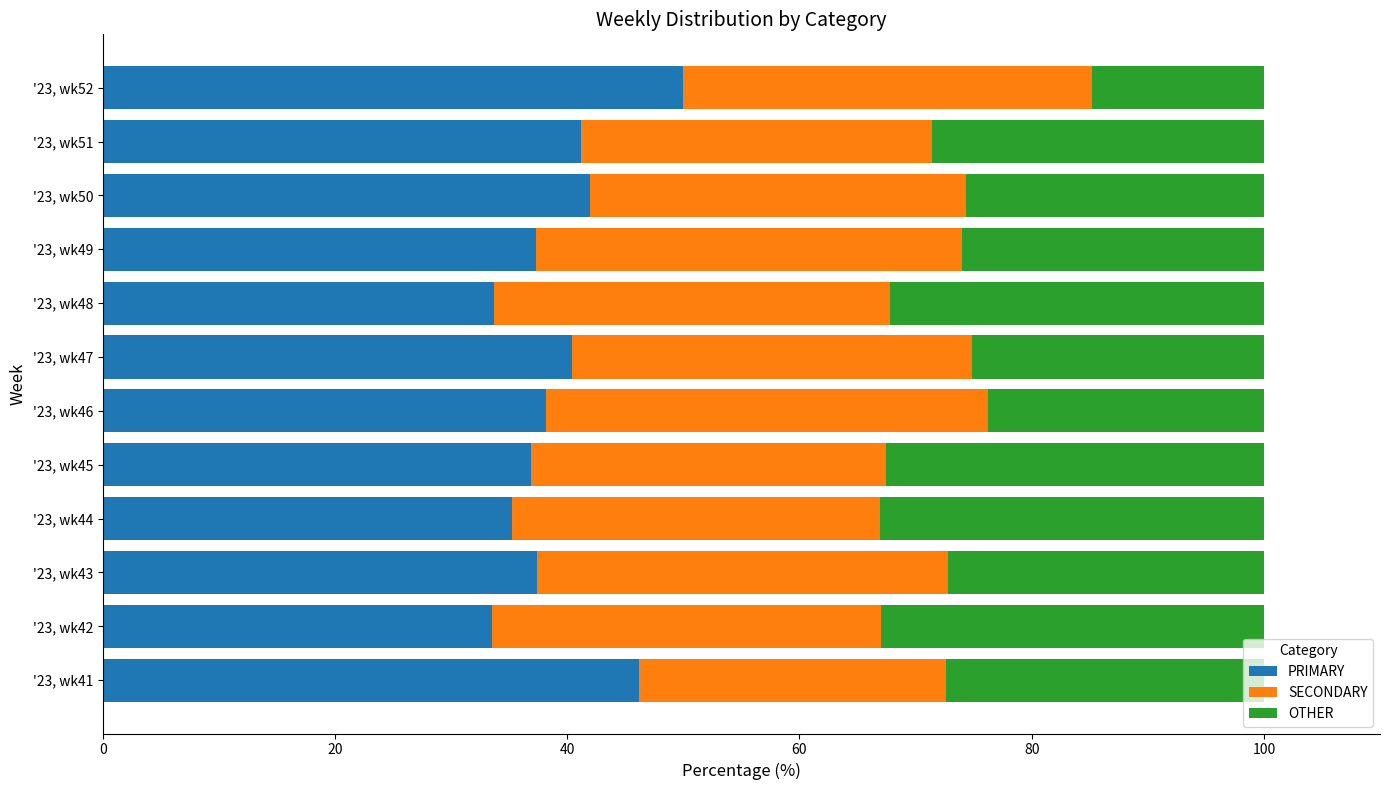

What is the difference between the PRIMARY values at '23, wk52 and '23, wk47?

9.6